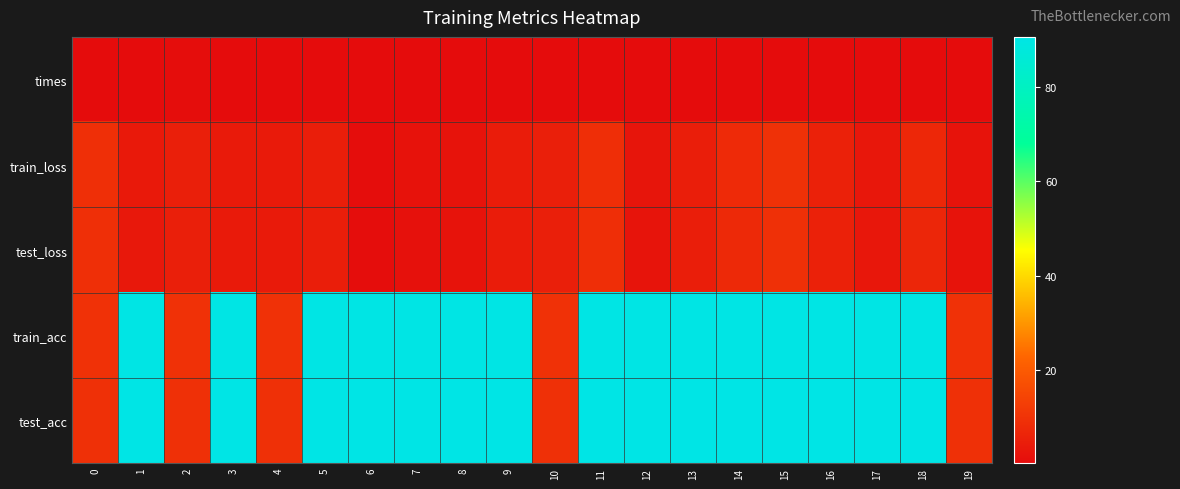

What is the spread (max minus min) of values at 4?

9.4